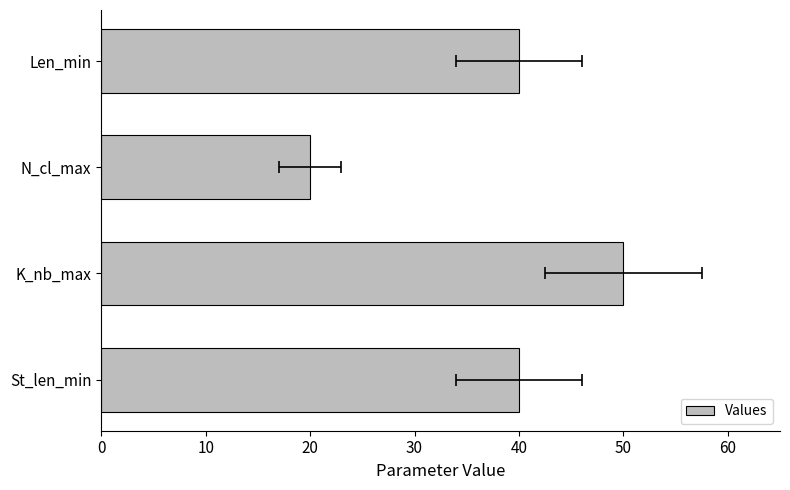

The value at N_cl_max is 20. True or false?

True